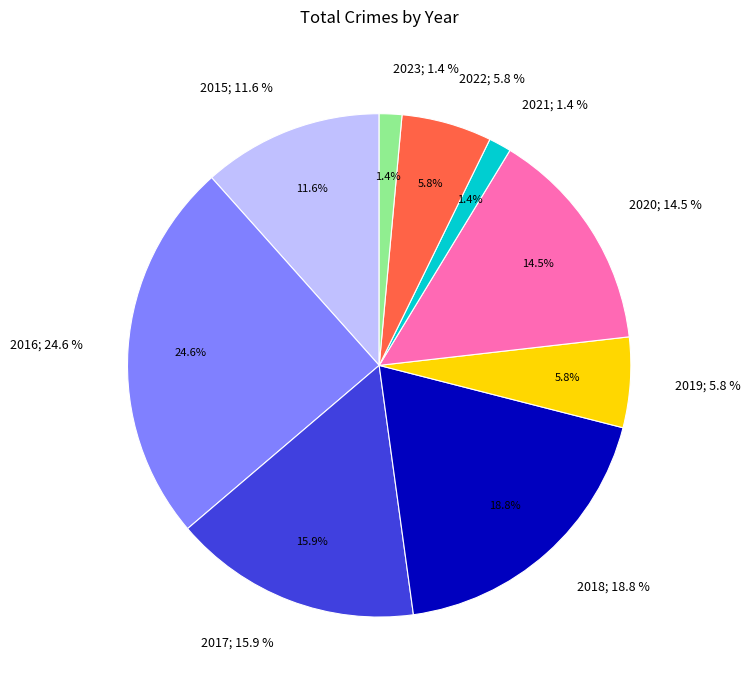

Which slice is the largest?

2016